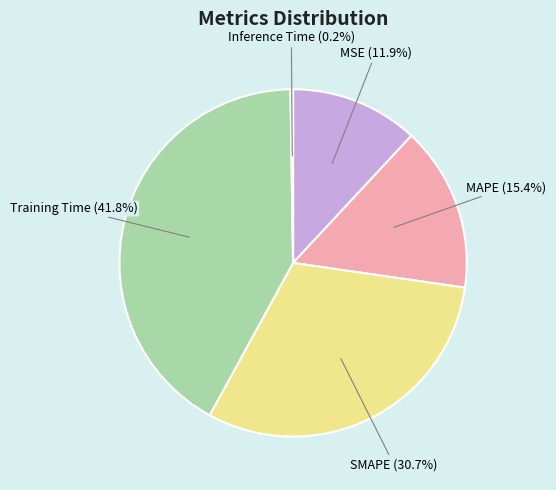

To the nearest percent, what is the difference between the largest and smallest slice percentages?

42%